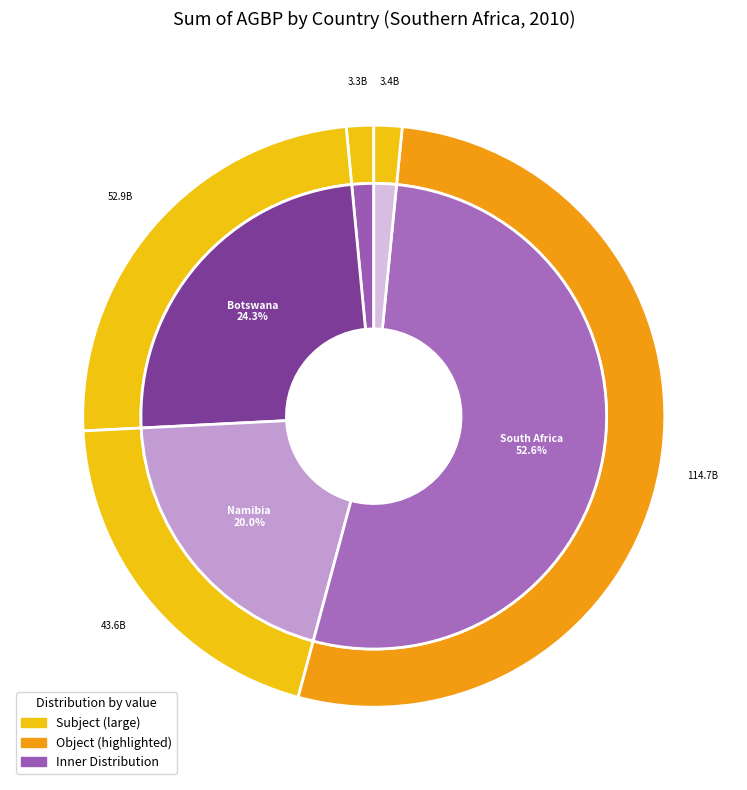

What percentage is the Botswana slice, to the nearest percent?

24%